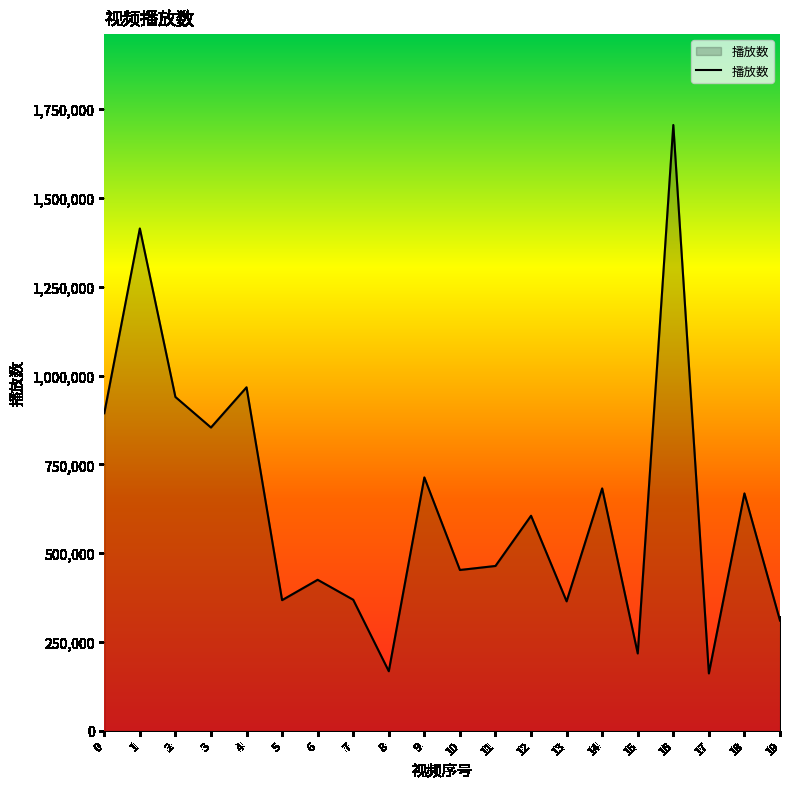

How many lines are shown in the chart?

1